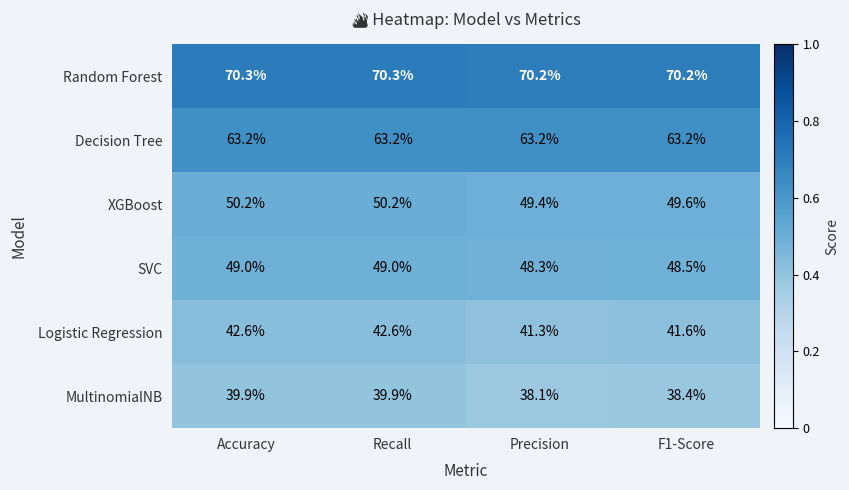

The Random Forest series shows 121.1 at Precision. True or false?

False